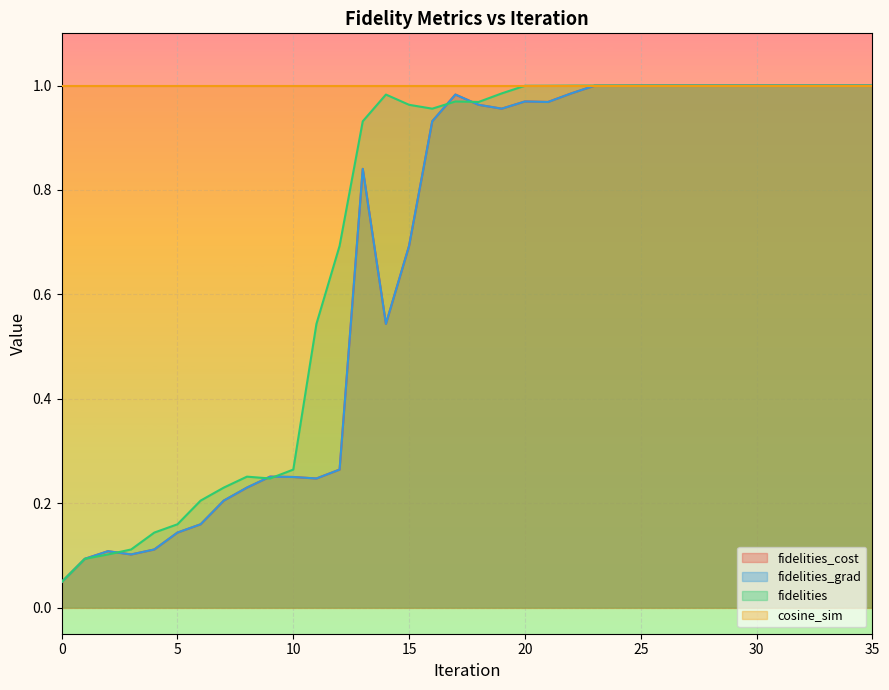

At how many categories does at least one series exceed 0?

36